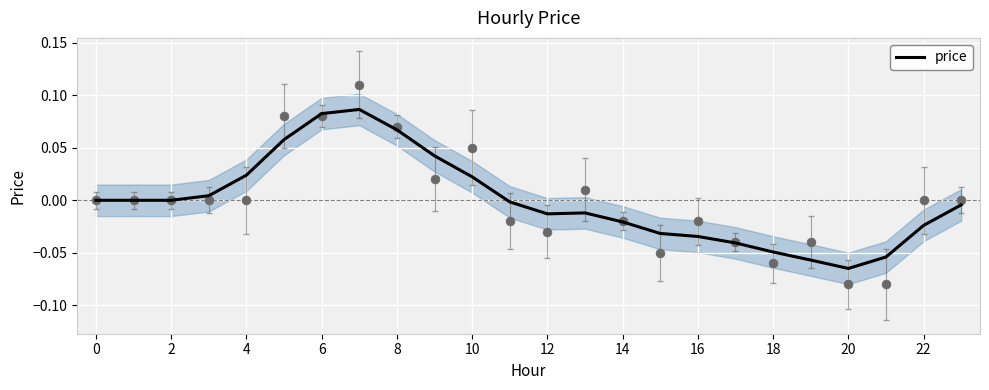

Between 17 and 14, which is larger?

14